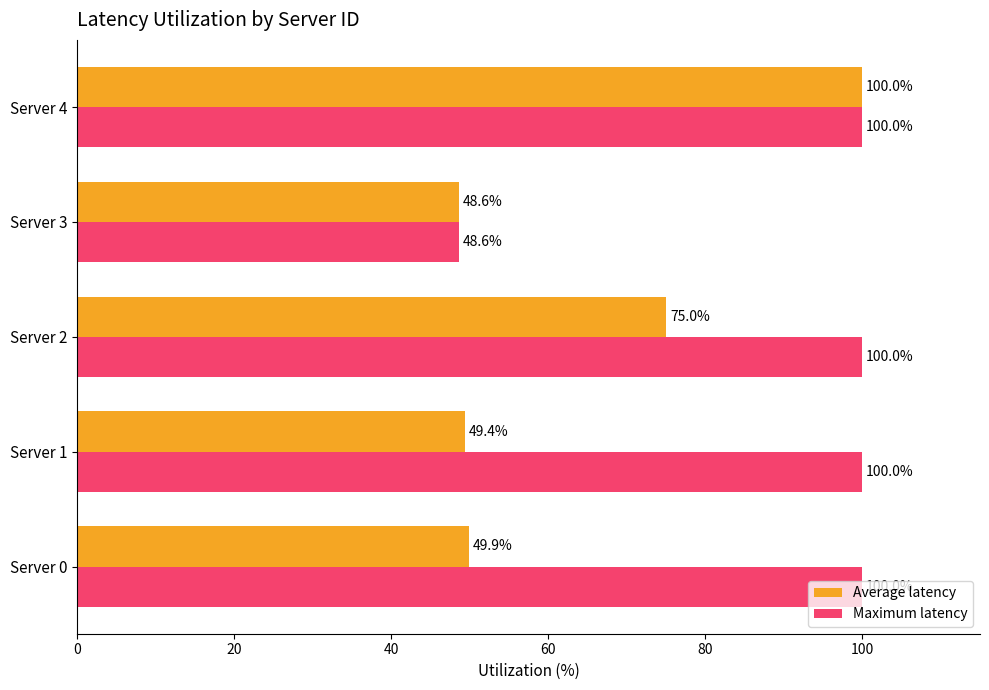

Which category has the lowest value across all series?

Server 3